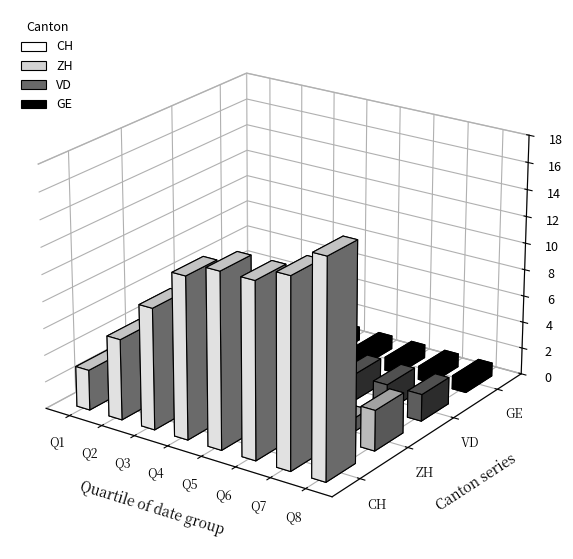

The CH series shows 2 at 2020-06-12. True or false?

False